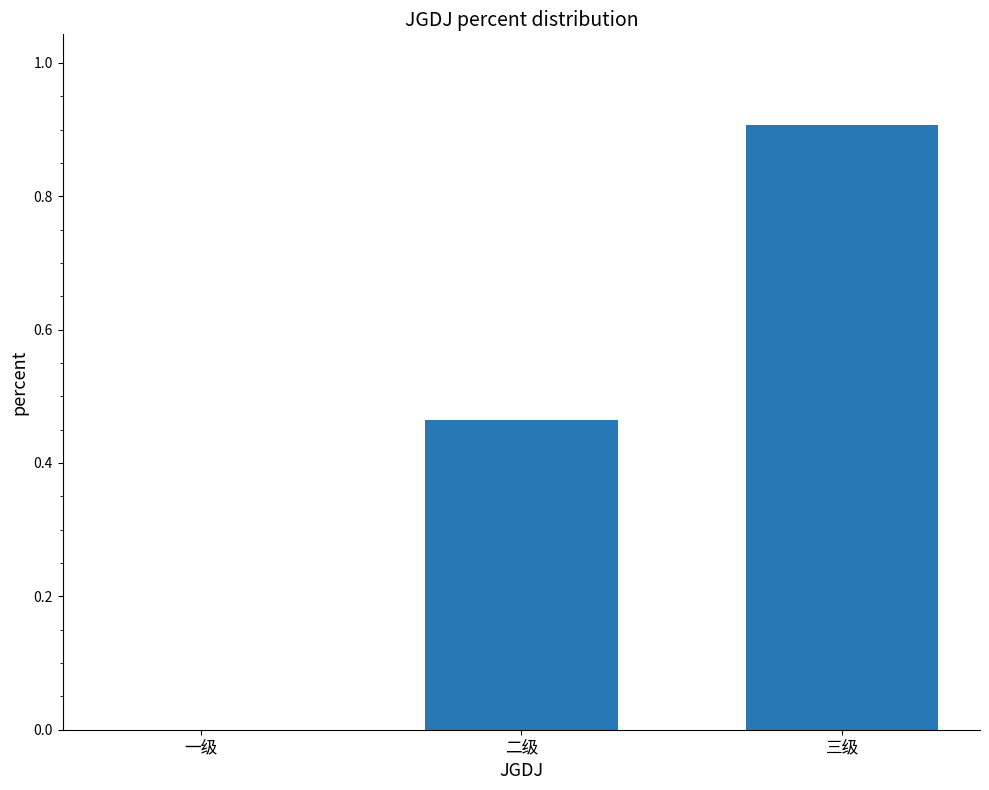

Is it true that the value at 三级 is 0.9?

True